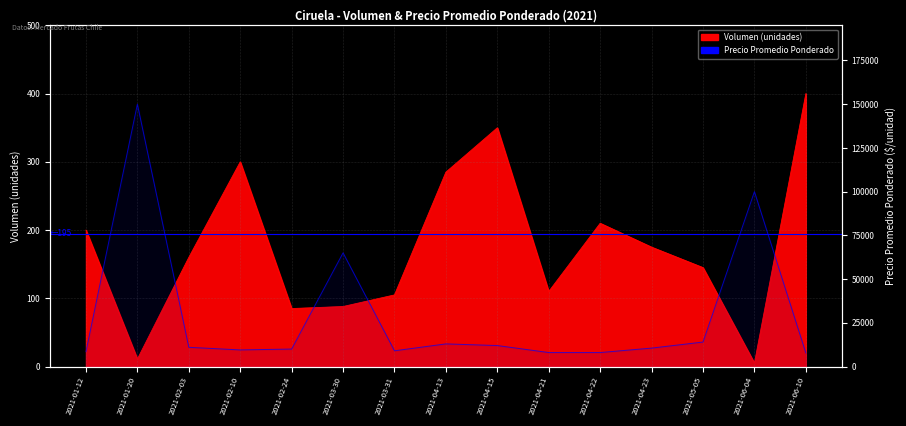

At which label does Precio promedio ponderado first exceed 10539?

2021-01-20